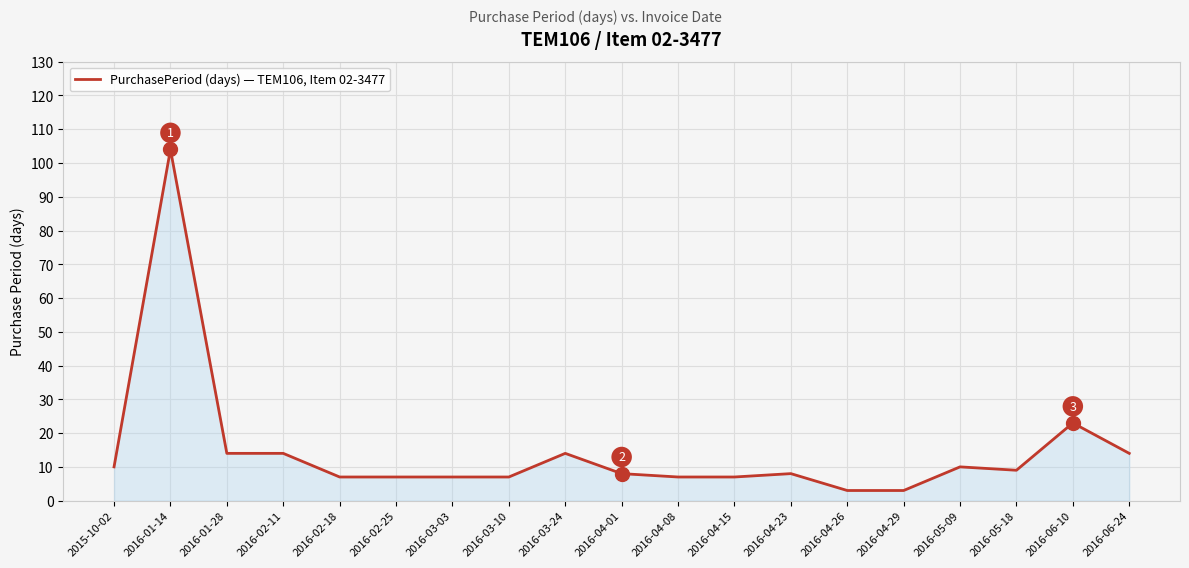

True or false: the data shows 7 at 2016-04-08.

True